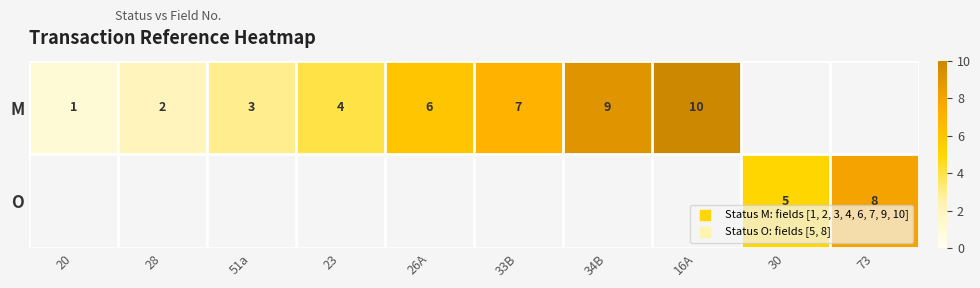

The value of M at 23 is 7. True or false?

False